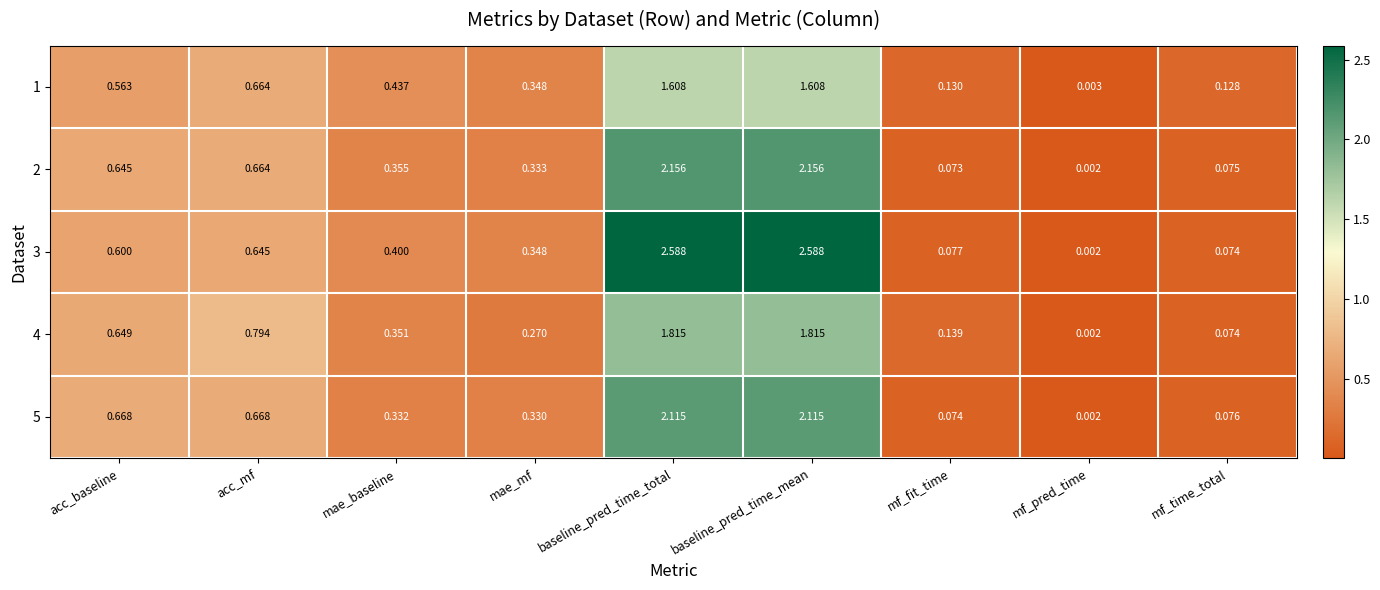

Which category has the lowest value across all series?

mf_pred_time